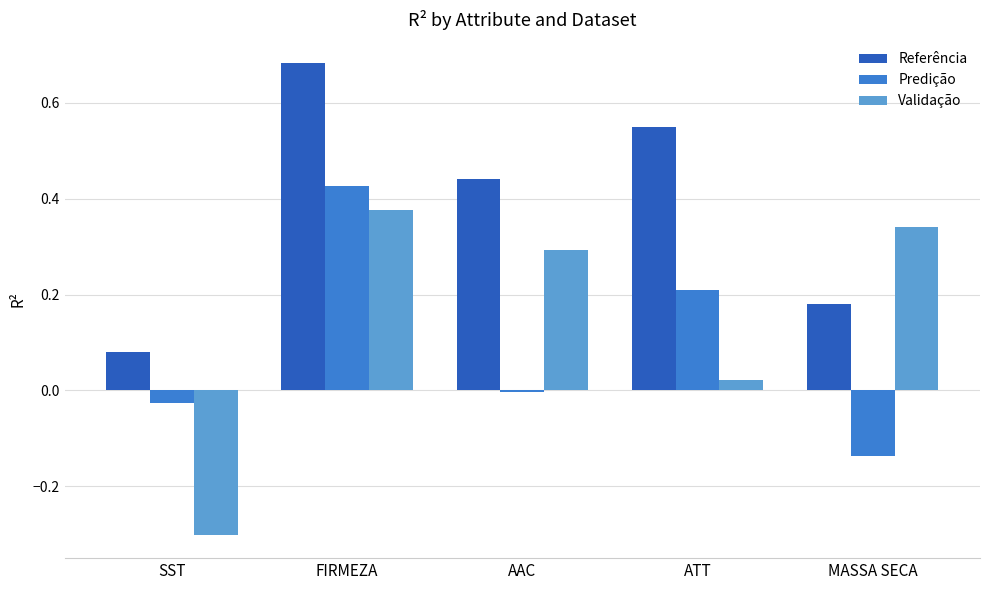

Between SST and ATT, which series saw the biggest shift?

Referência